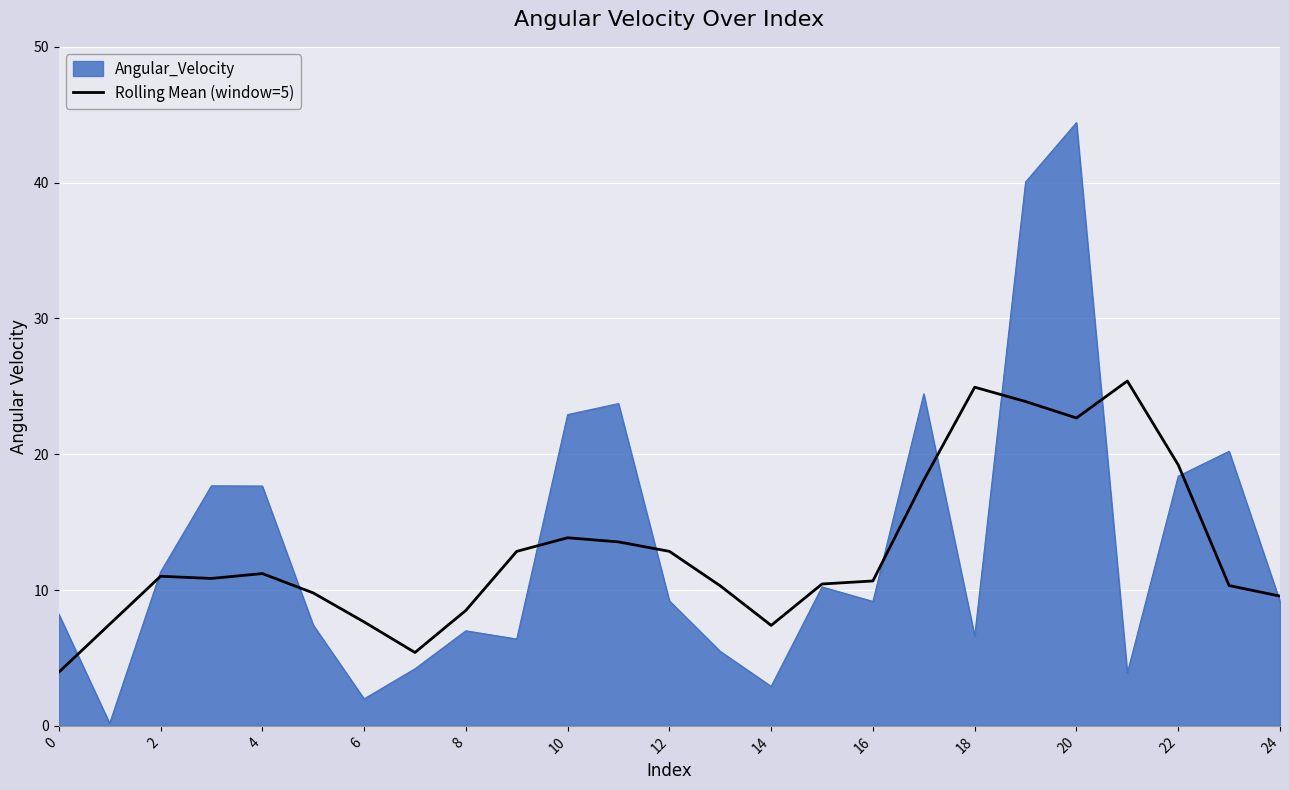

List the series in order of their peak value, lowest first.

Rolling Mean (window=5), Angular_Velocity